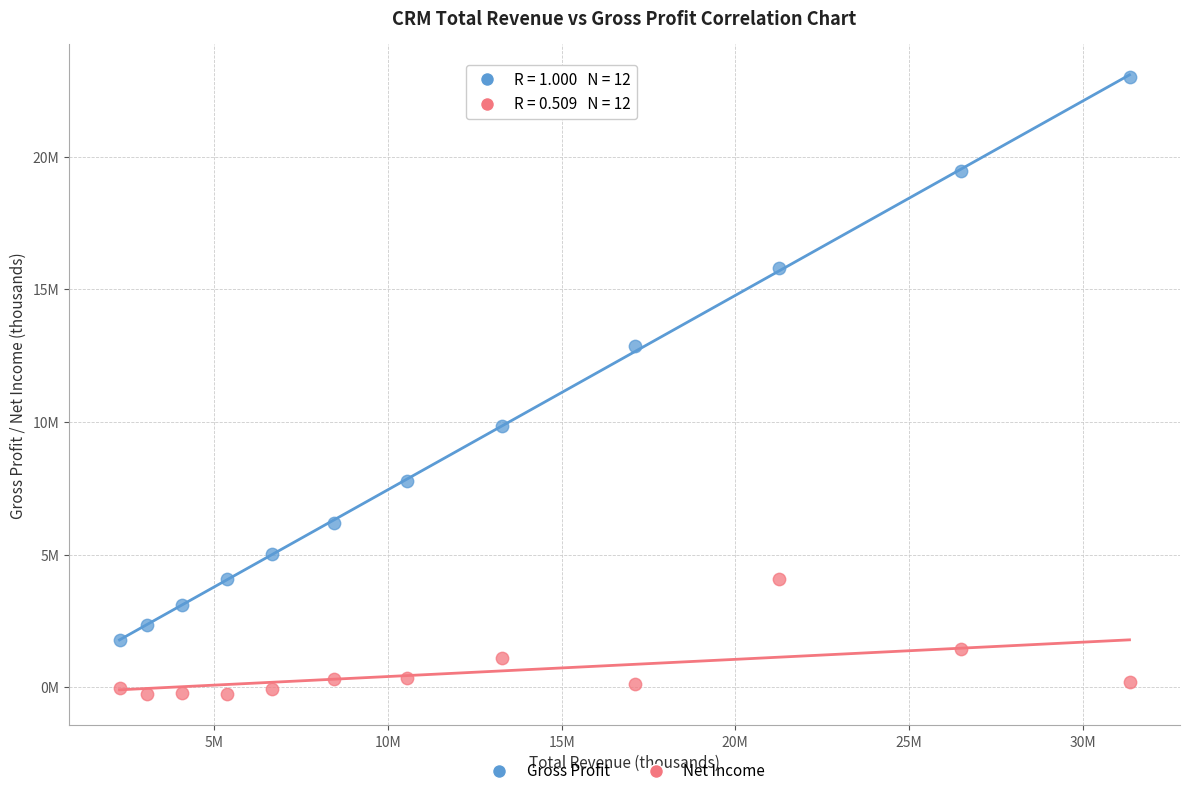

What are all the series names shown in the legend?

Gross Profit, Net Income